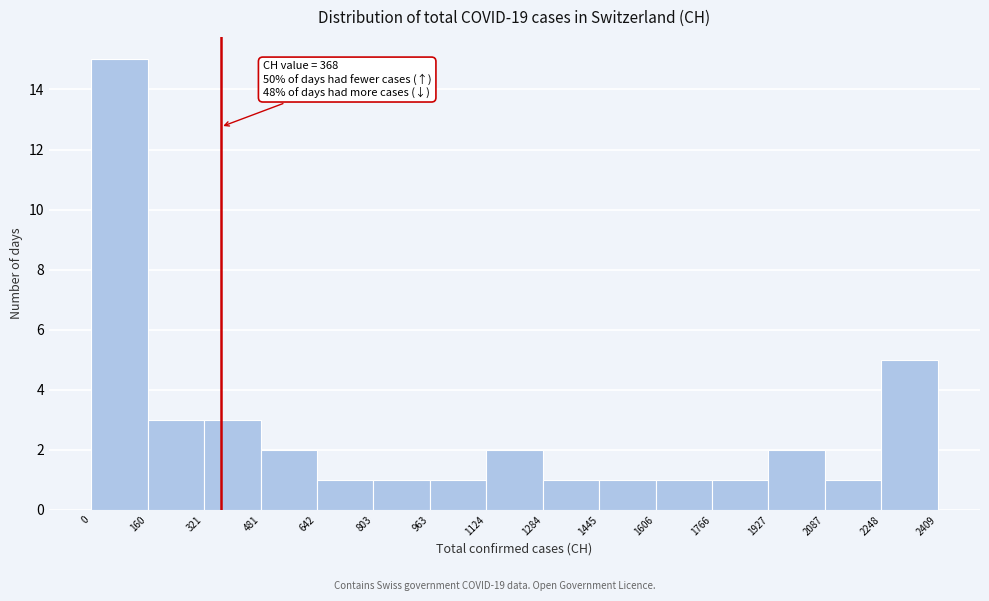

Over which range of the x-axis is the bar tallest?

0 to 160